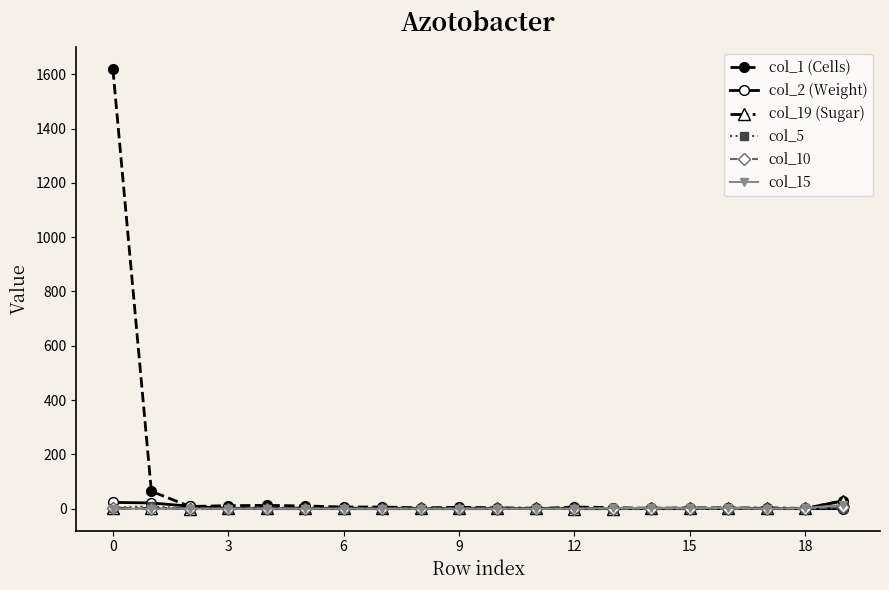

What is the sum of all col_1 (Cells) values?

1794